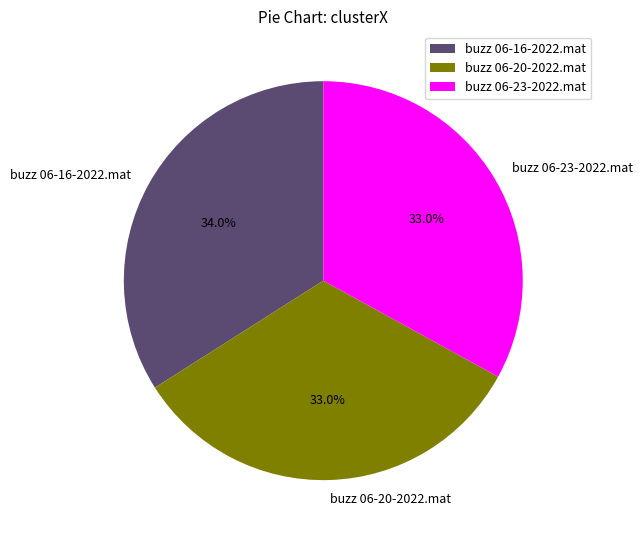

Count the number of slices in the pie.

3